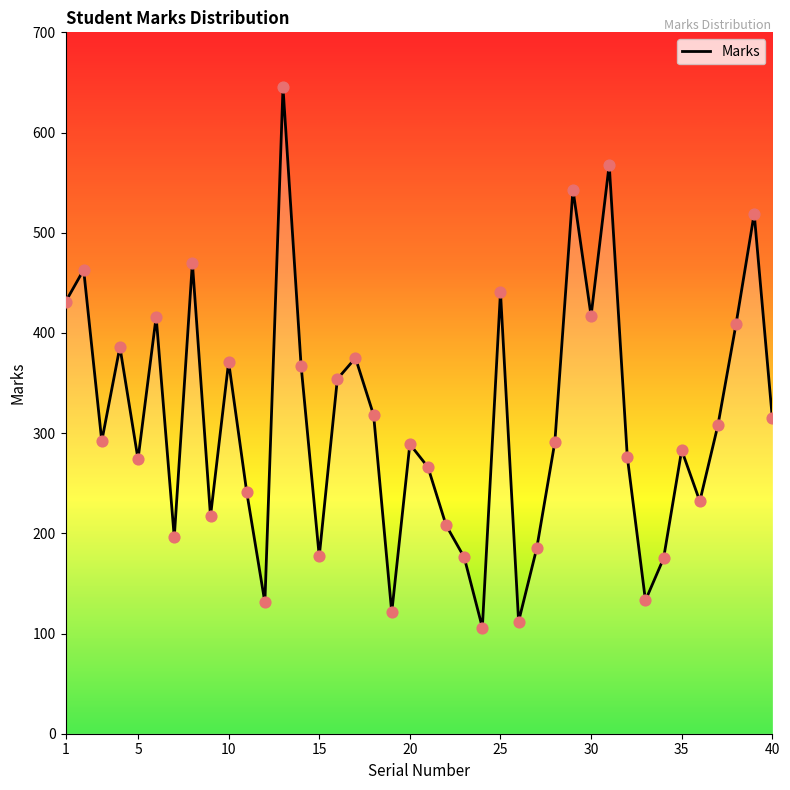

What is the greatest value displayed?

645